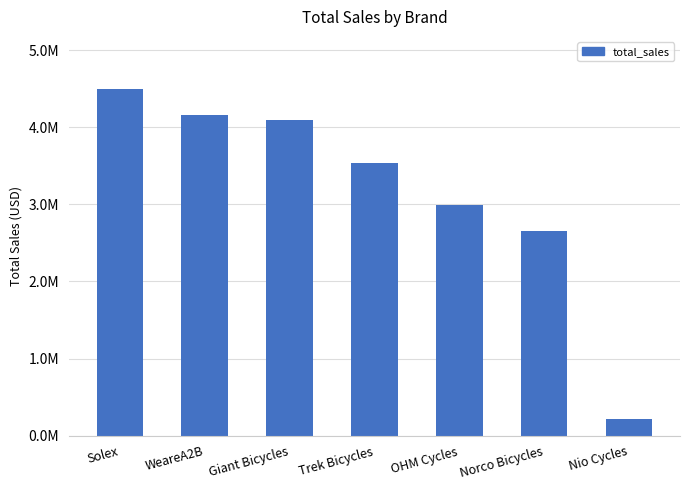

What is the value of the 6th bar from the left?

2657419.1